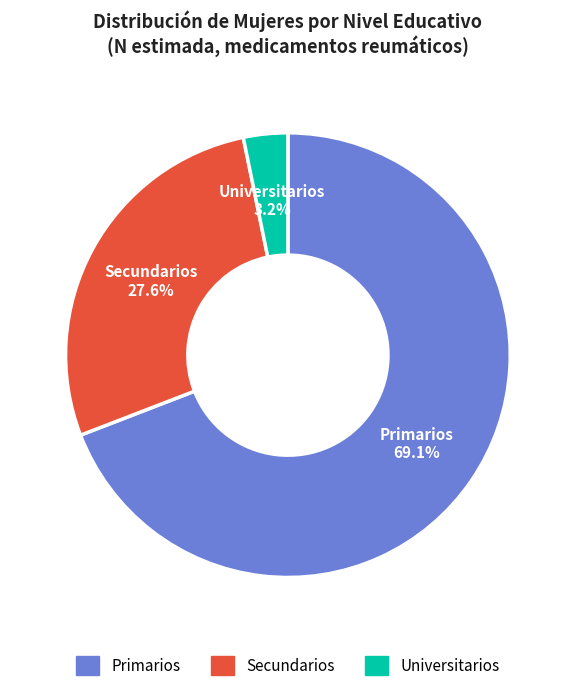

Does any single category account for the majority?

Yes